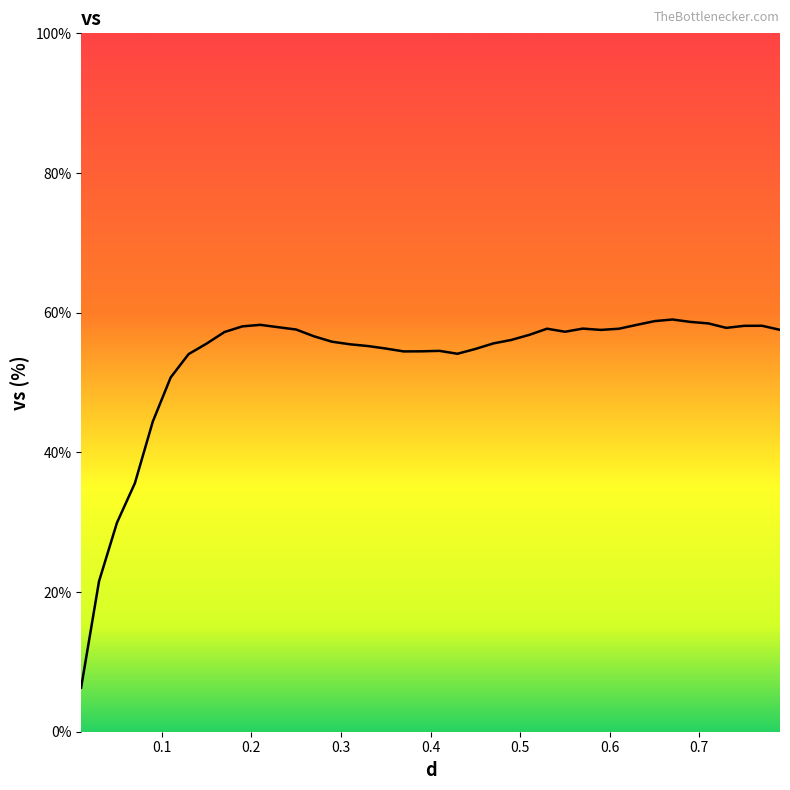

What is the difference between the maximum and minimum values?

52.7